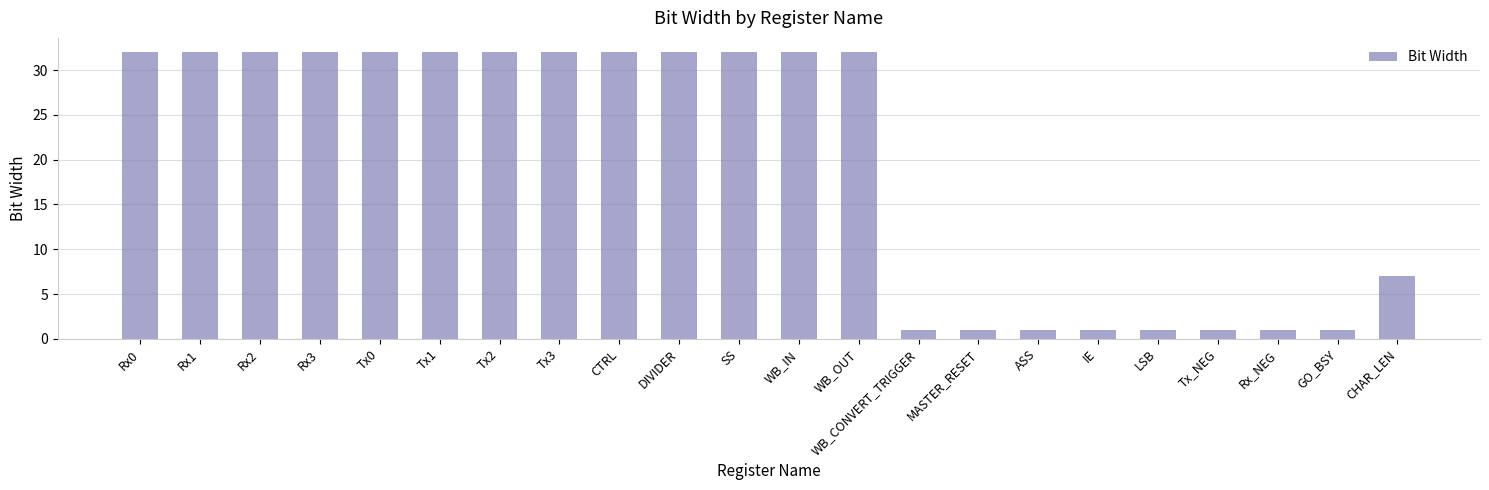

How many values are between 1 and 32?

22